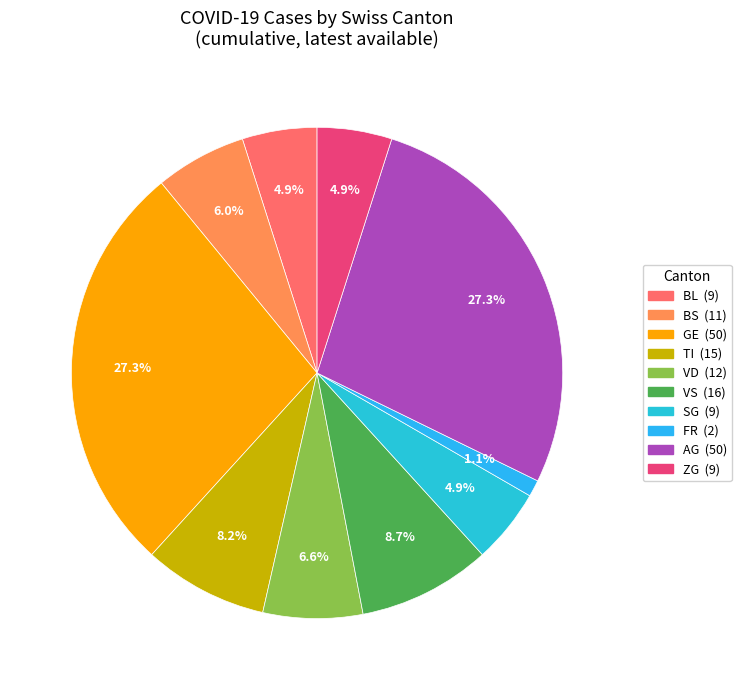

Count the number of slices in the pie.

10